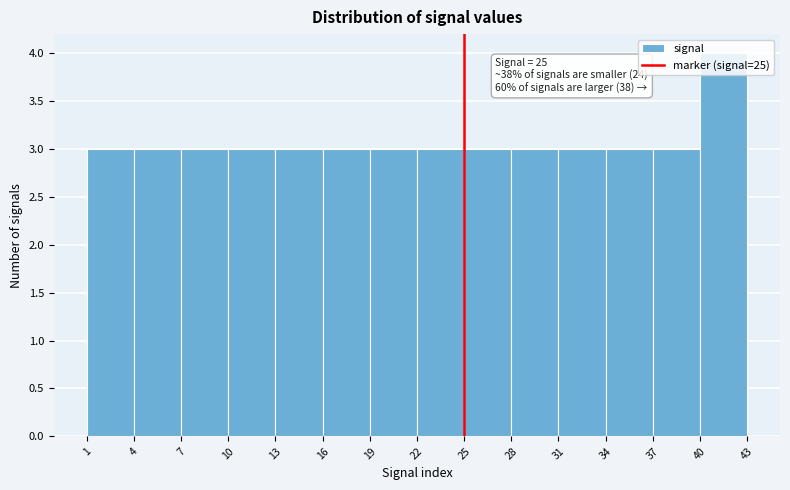

Which range on the x-axis has the tallest bar?

40 to 43